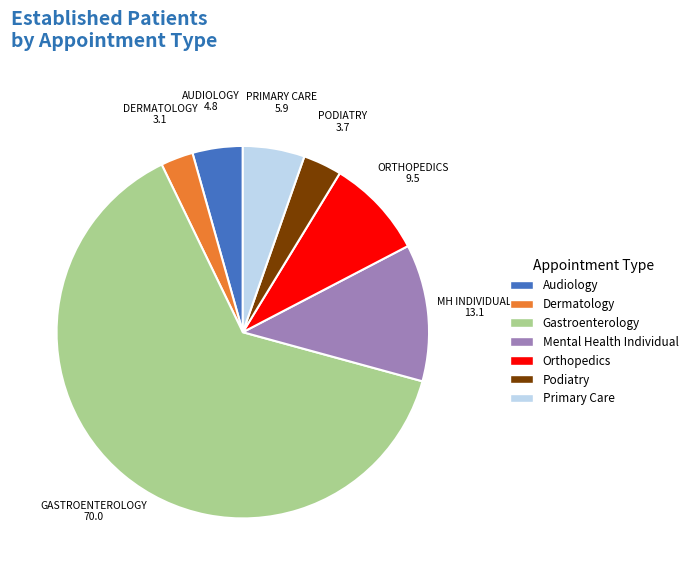

Is there any slice that represents more than half of the pie?

Yes